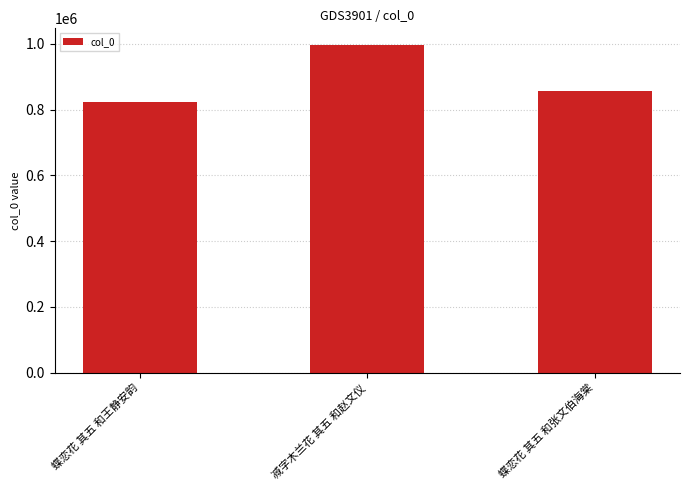

Reading left to right, extract all data points from this chart.

823897	997582	856636